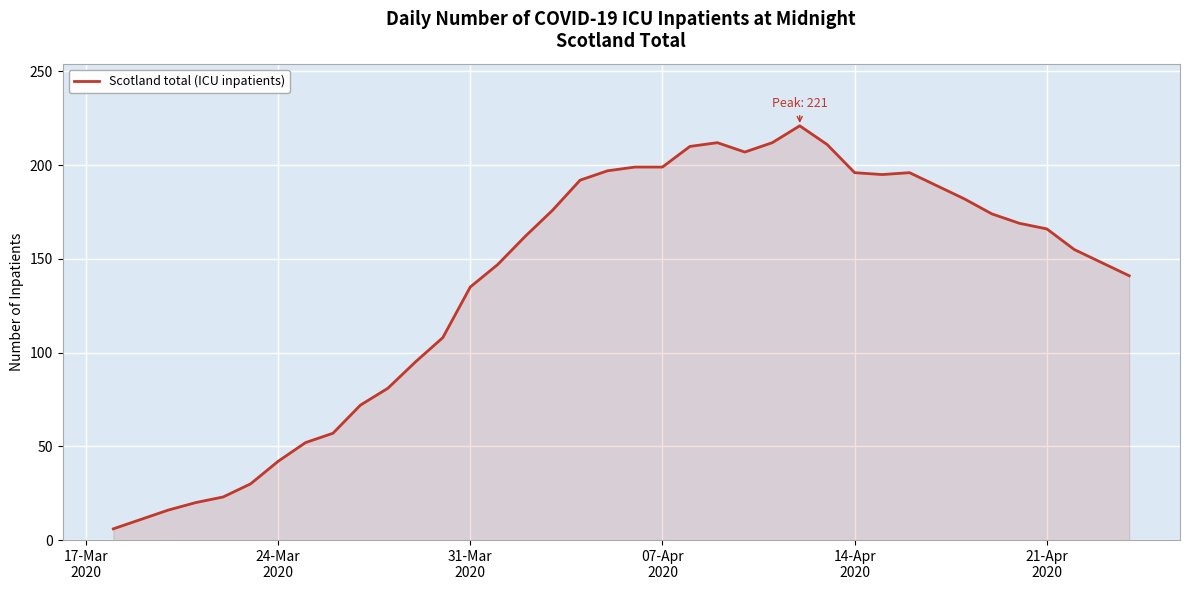

What is the greatest value displayed?

221